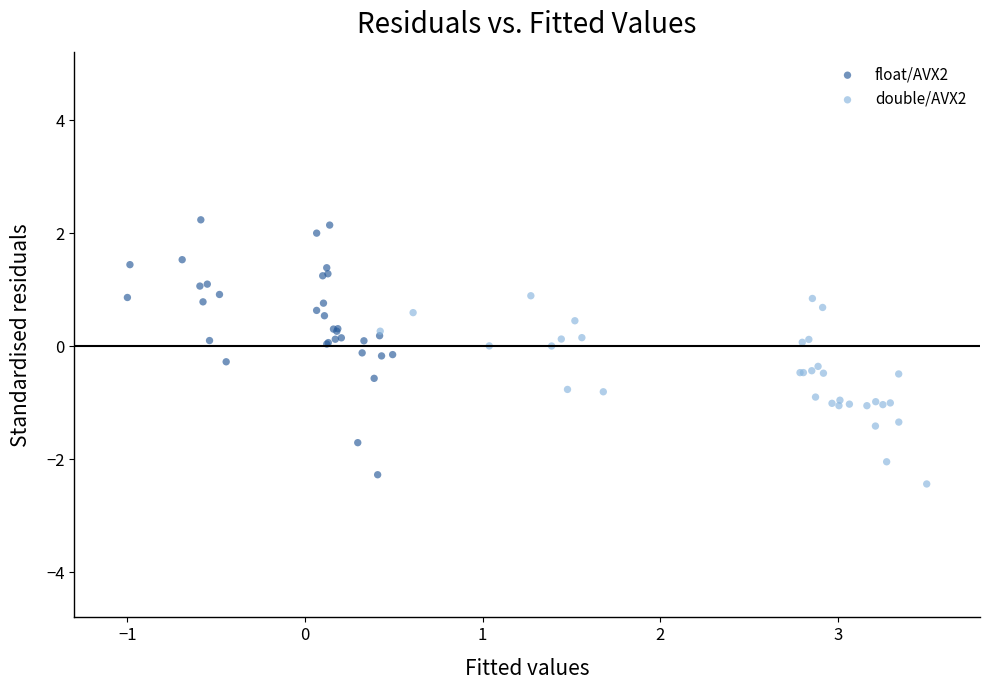

Which series has the largest Y range (max minus min)?

float/AVX2